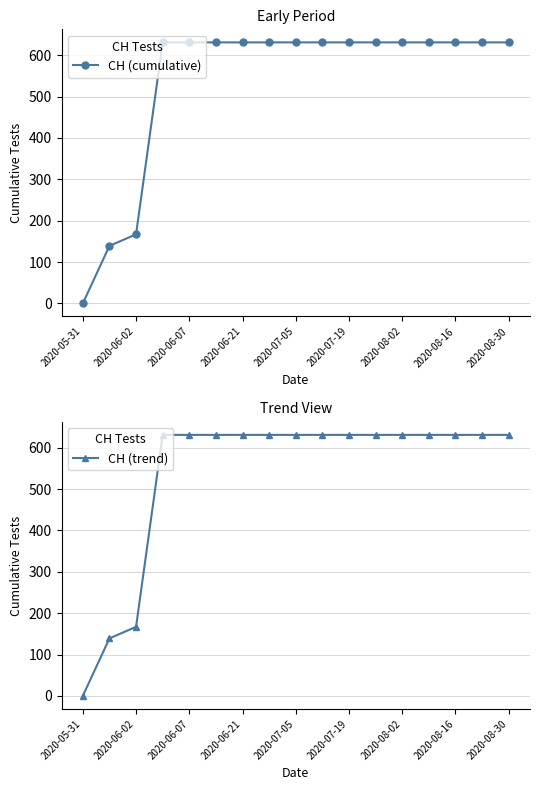

What is the value of the CH (trend) point at the 11th from the left?

631